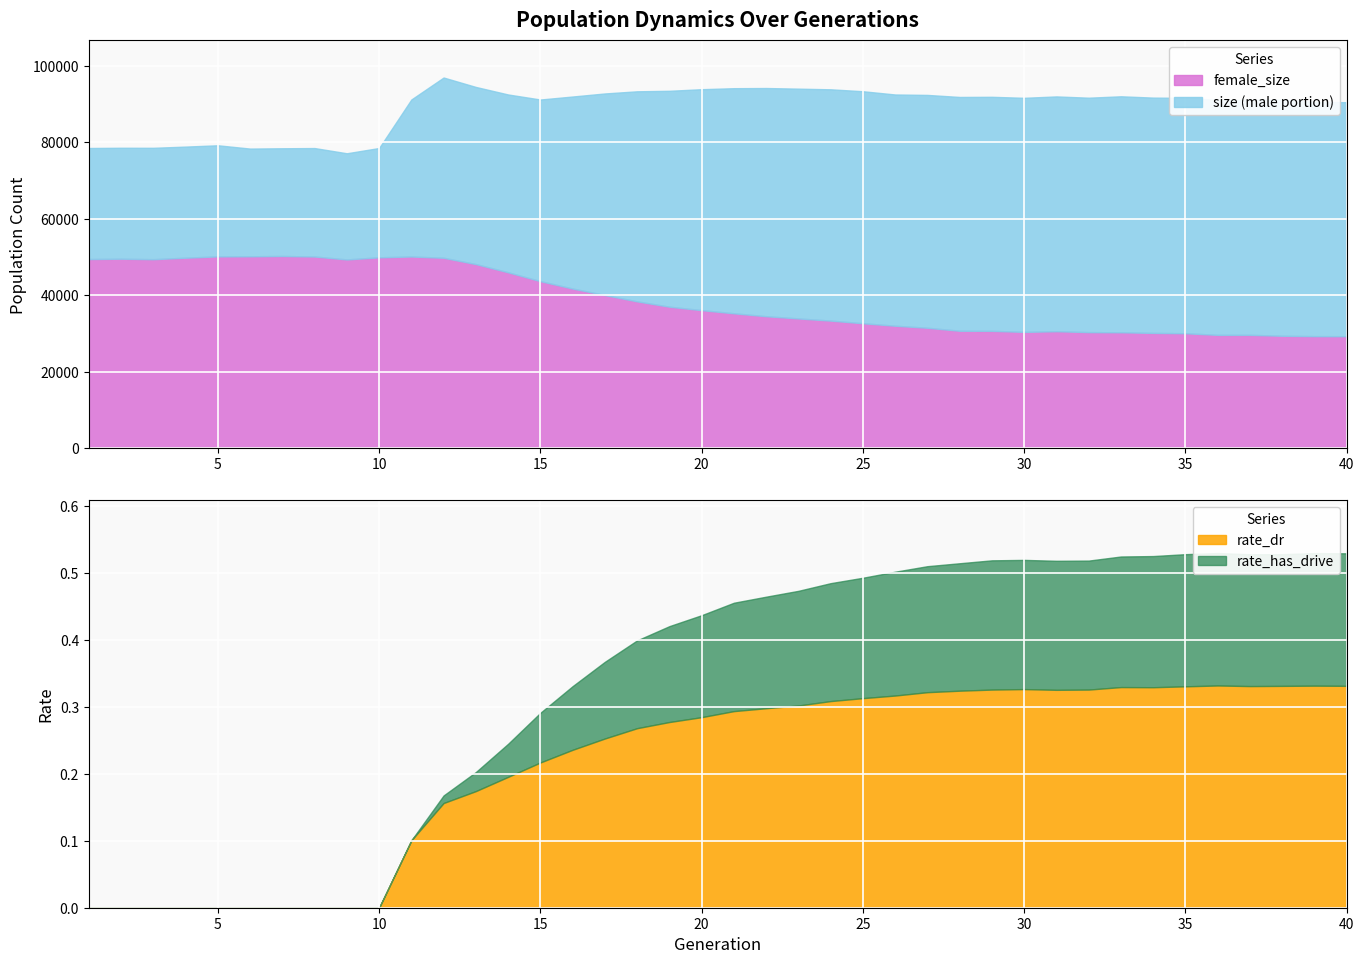

What is the average value of the female_size series?

38872